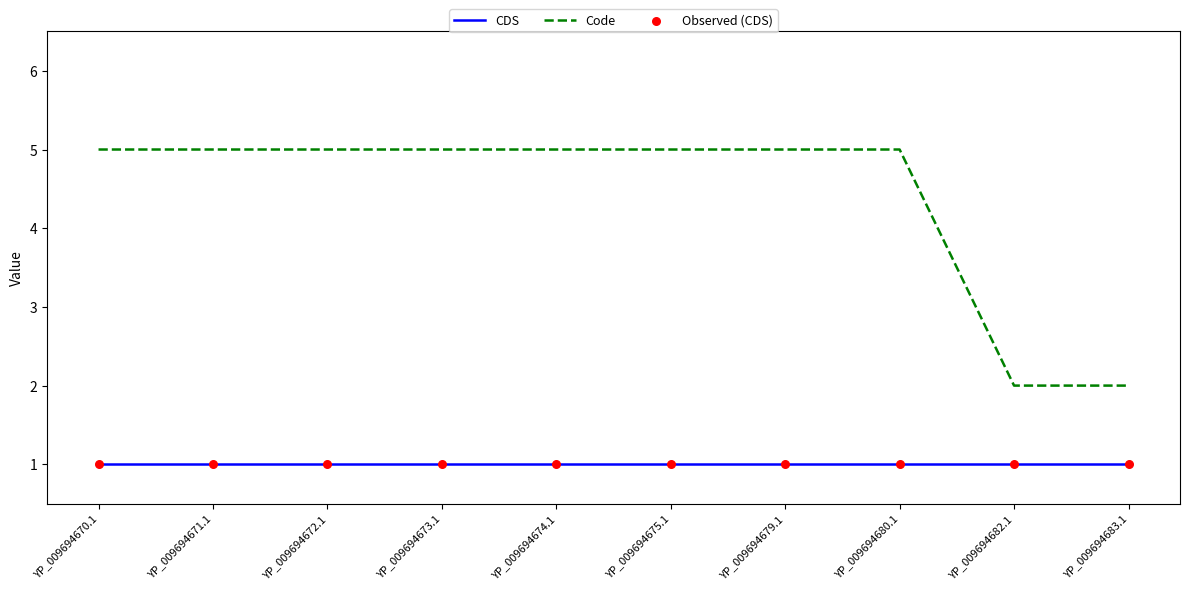

Which series has the largest total across all categories?

Code